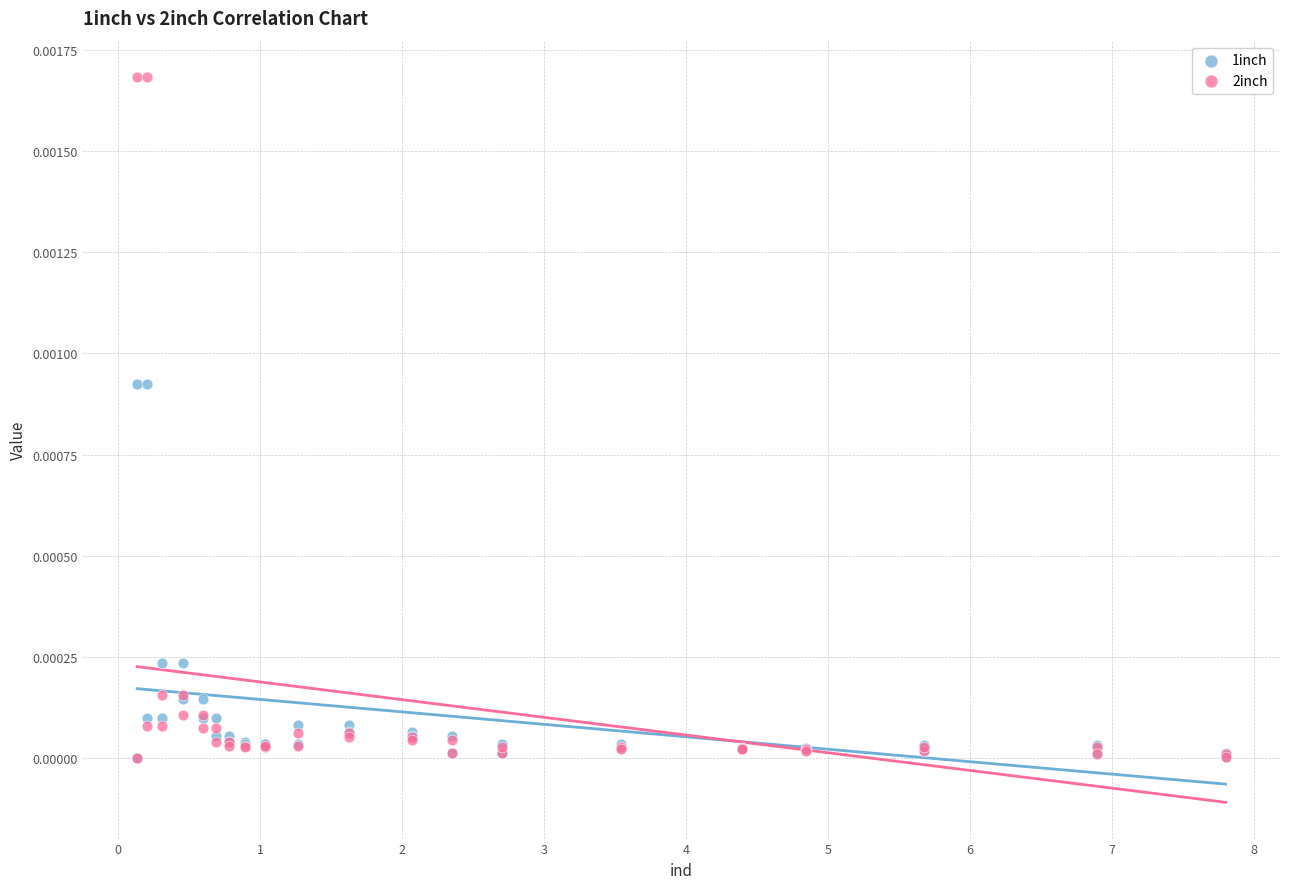

Which series contains the highest Y value?

2inch